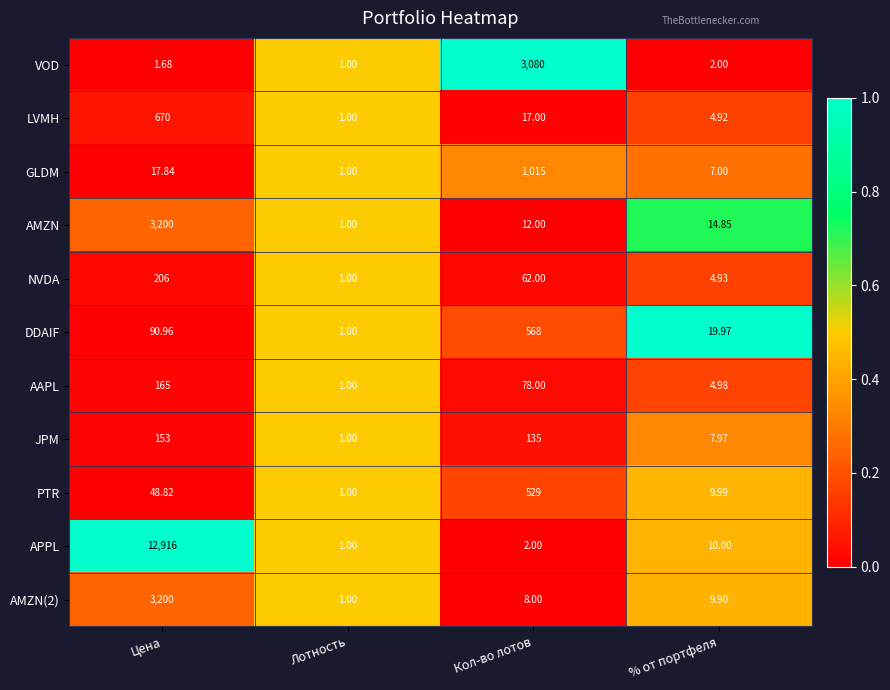

At which category does the chart reach its peak across all series?

Цена